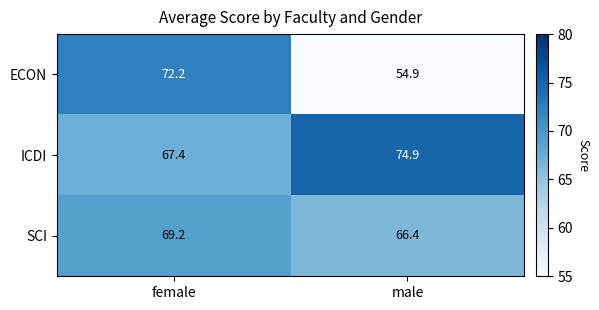

Which category has the highest value across all series?

male